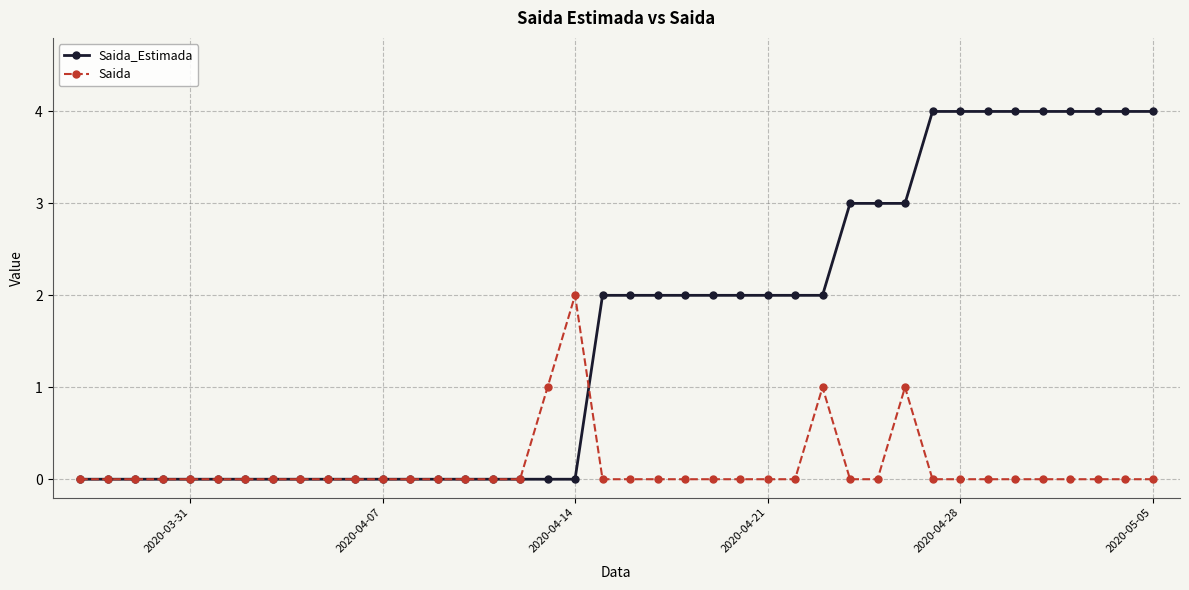

What is the value of the Saida_Estimada point at the 32nd from the left?

4